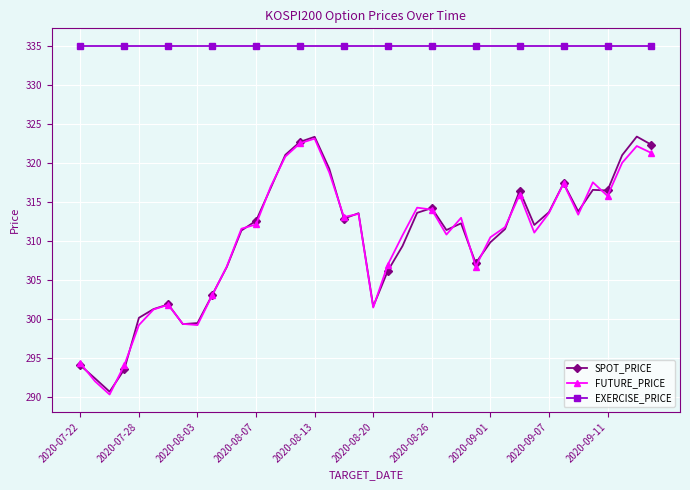

Does the chart display data point markers on the line(s)?

Yes